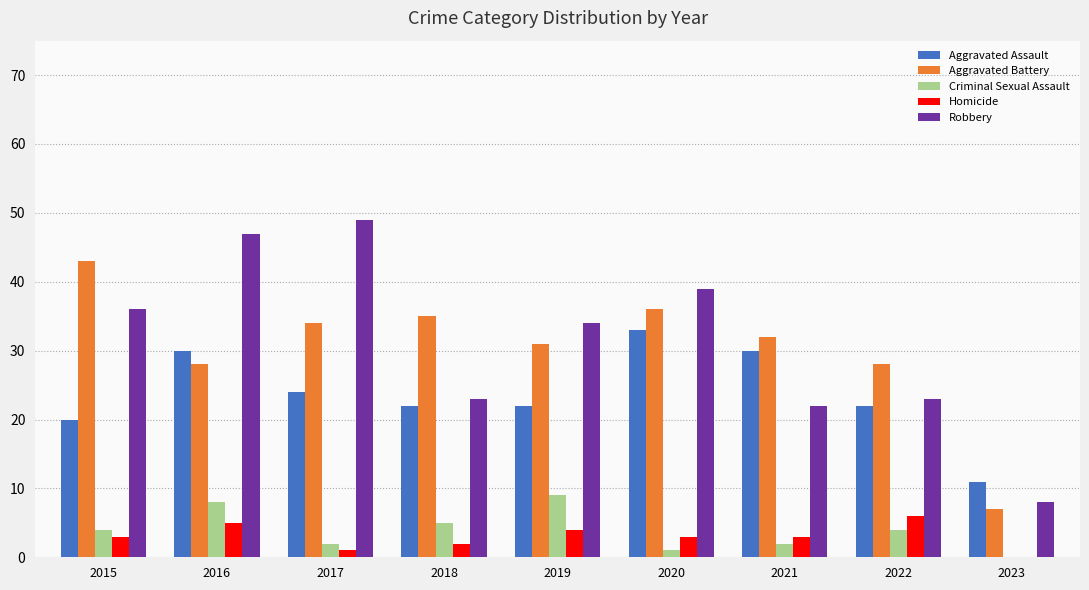

Which series has the widest spread of values?

Robbery